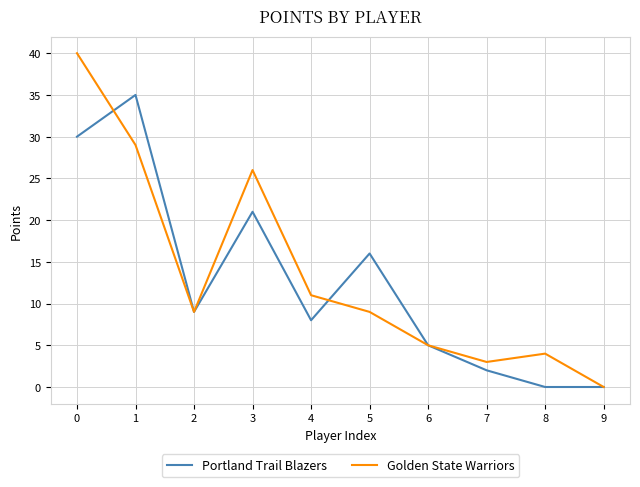

Which category has the highest value in the Portland Trail Blazers series?

1